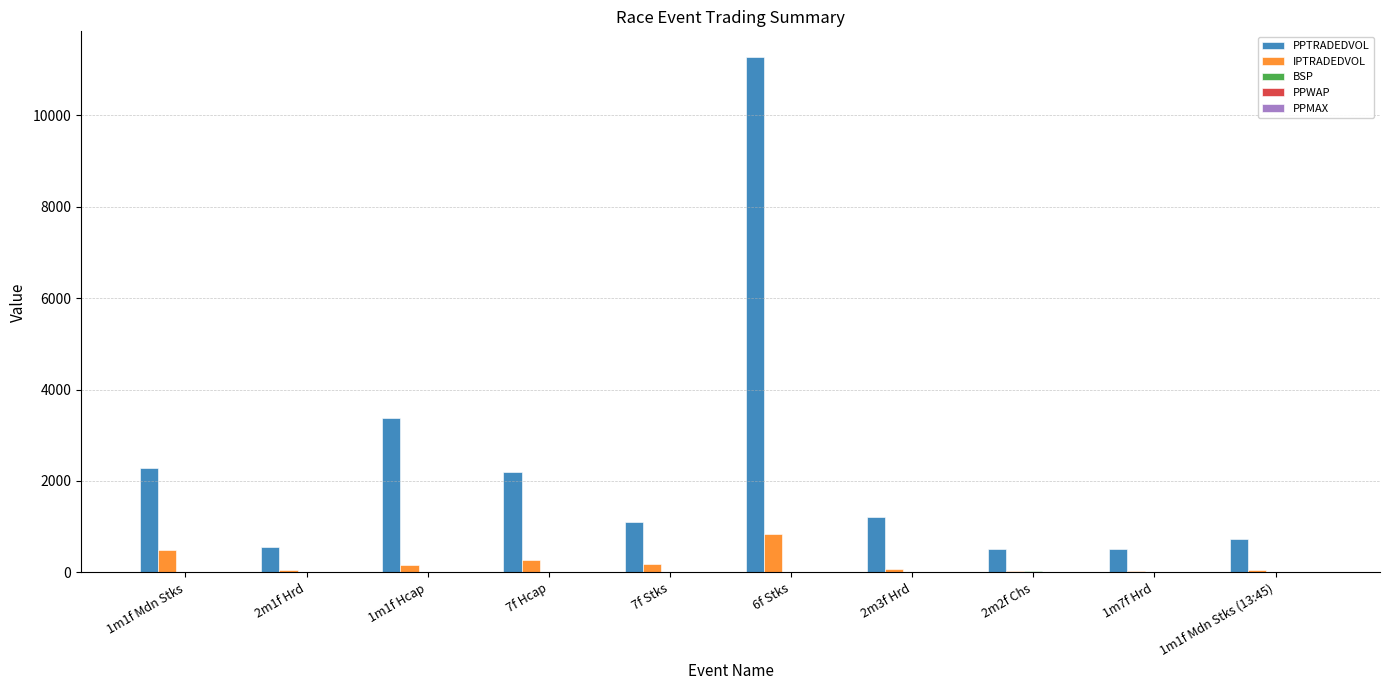

Which series has the largest total across all categories?

PPTRADEDVOL